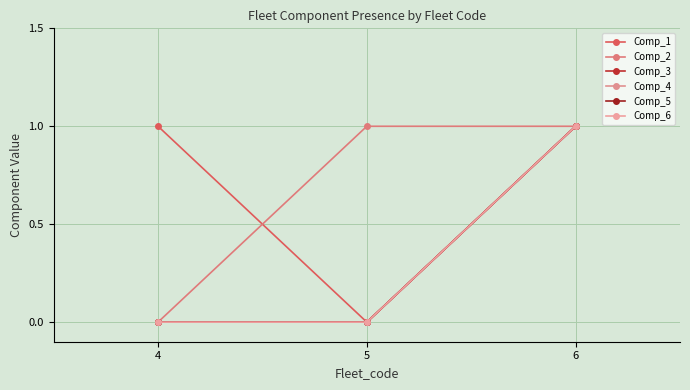

How many lines are shown in the chart?

6